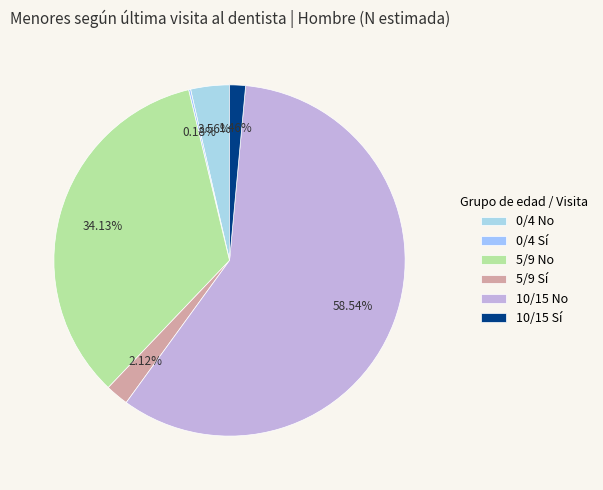

What is the total percentage of 5/9 No and 0/4 No?

37.7%